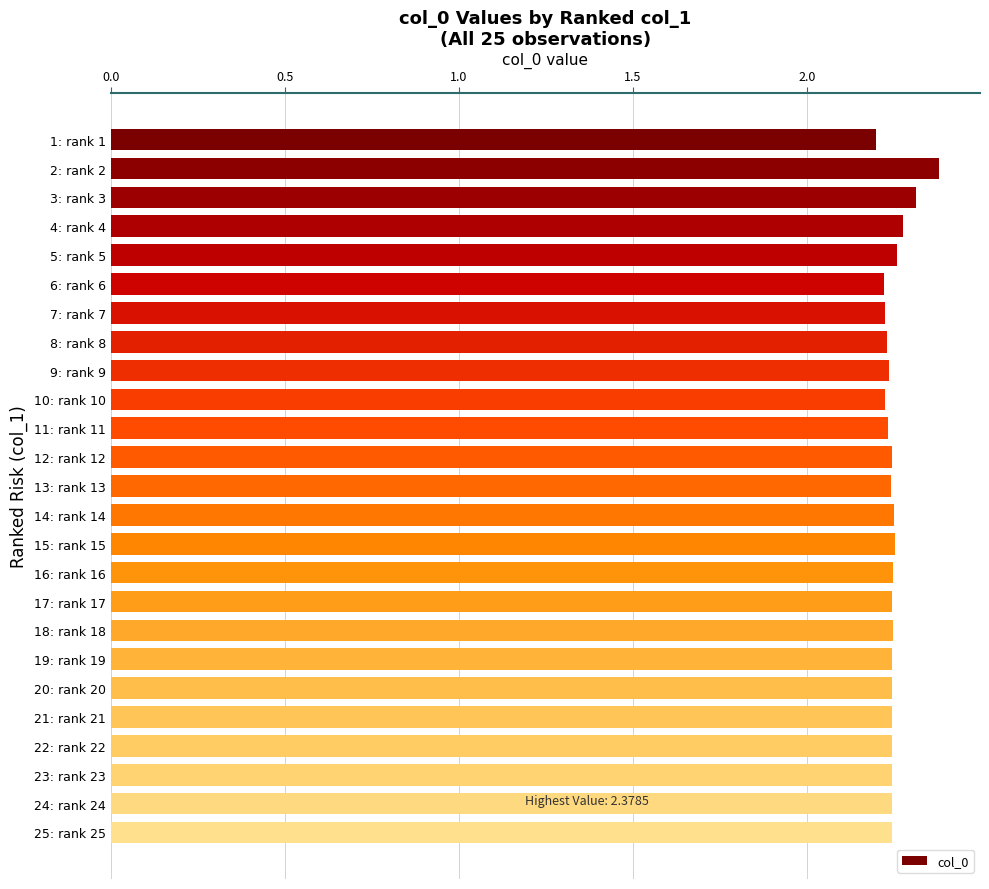

The chart shows a value of 0.9 at 9: rank 9. True or false?

False